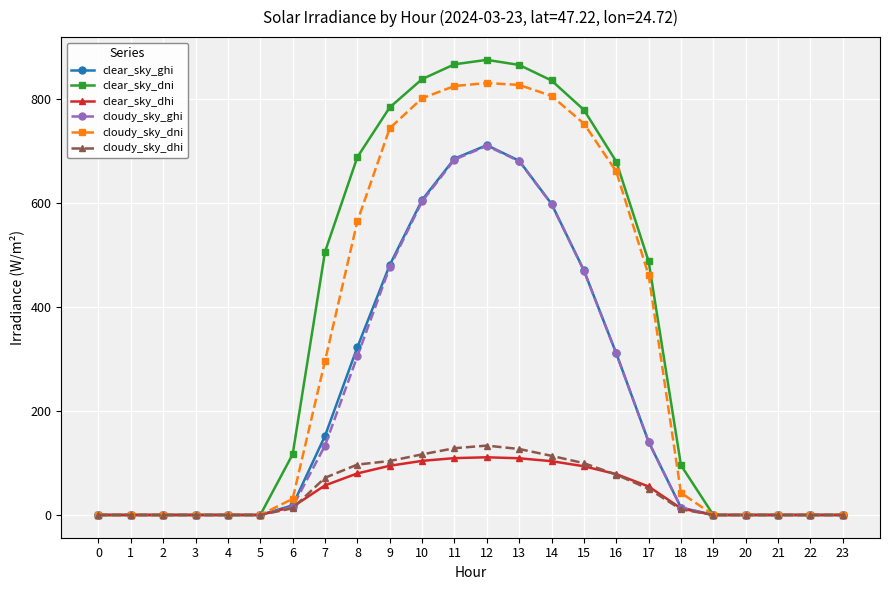

What is the difference between the clear_sky_dhi values at 1 and 6?

15.7